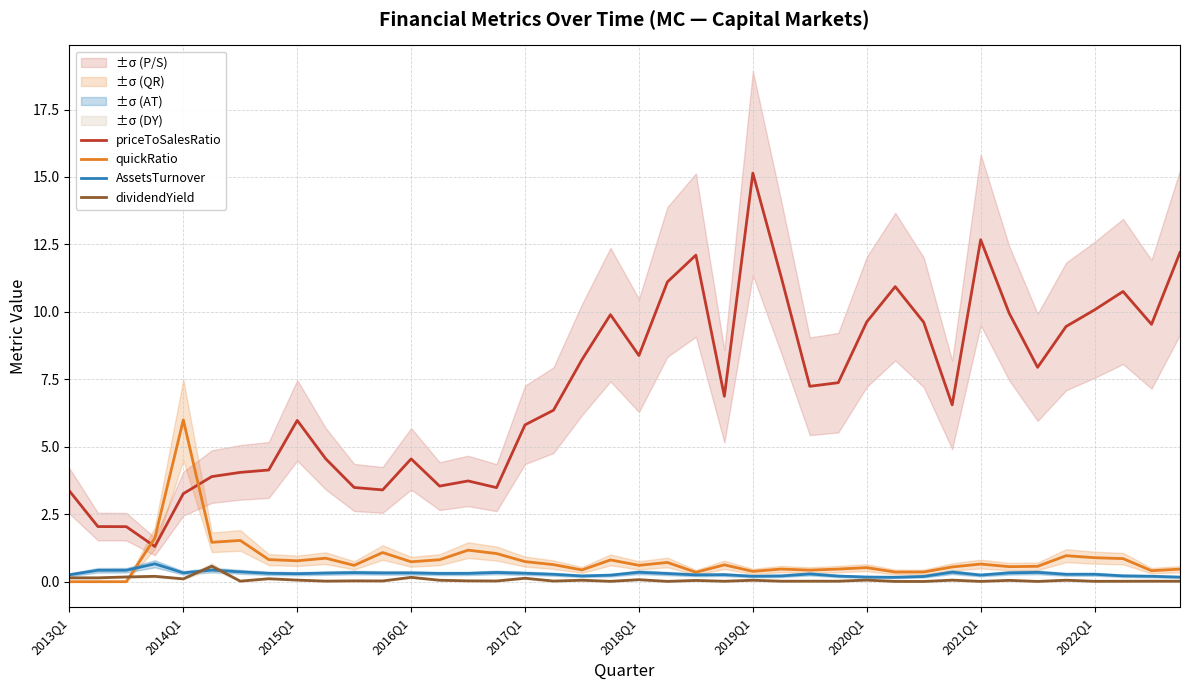

Reading left to right, list all the values displayed in this chart.

priceToSalesRatio: 3.4	2.0	2.0	1.3	3.3	3.9	4.1	4.1	6.0	4.6	3.5	3.4	4.6	3.5	3.7	3.5	5.8	6.4	8.2	9.9	8.4	11.1	12.1	6.9	15.1	11.3	7.2	7.4	9.6	10.9	9.6	6.6	12.7	10.0	7.9	9.5	10.1	10.8	9.5	12.2
quickRatio: 0.0	0.0	0.0	1.6	6.0	1.5	1.5	0.8	0.8	0.9	0.6	1.1	0.7	0.8	1.2	1.0	0.7	0.6	0.4	0.8	0.6	0.7	0.3	0.6	0.4	0.5	0.4	0.5	0.5	0.4	0.4	0.5	0.7	0.6	0.6	1.0	0.9	0.9	0.4	0.5
AssetsTurnover: 0.3	0.4	0.4	0.7	0.3	0.4	0.4	0.3	0.3	0.3	0.3	0.3	0.3	0.3	0.3	0.3	0.3	0.3	0.2	0.2	0.3	0.3	0.3	0.3	0.2	0.2	0.3	0.2	0.2	0.2	0.2	0.4	0.2	0.3	0.3	0.3	0.3	0.2	0.2	0.2
dividendYield: 0.1	0.1	0.2	0.2	0.1	0.6	0.0	0.1	0.1	0.0	0.0	0.0	0.2	0.1	0.0	0.0	0.1	0.0	0.1	0.0	0.1	0.0	0.0	0.0	0.1	0.0	0.0	0.0	0.1	0.0	0.0	0.1	0.0	0.0	0.0	0.1	0.0	0.0	0.0	0.0